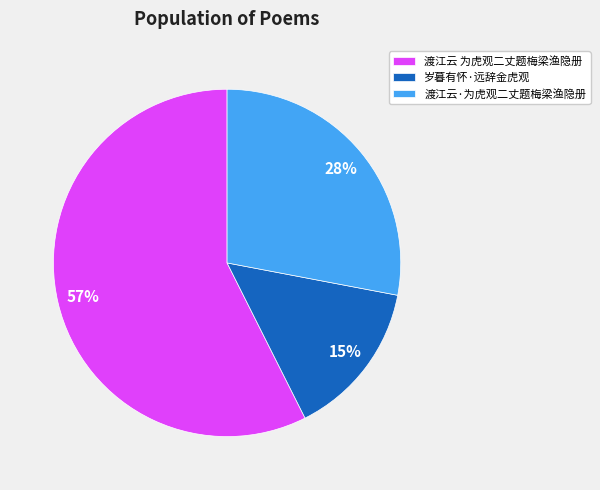

Is it true that 岁暮有怀·远辞金虎观 is 15% of the pie?

True